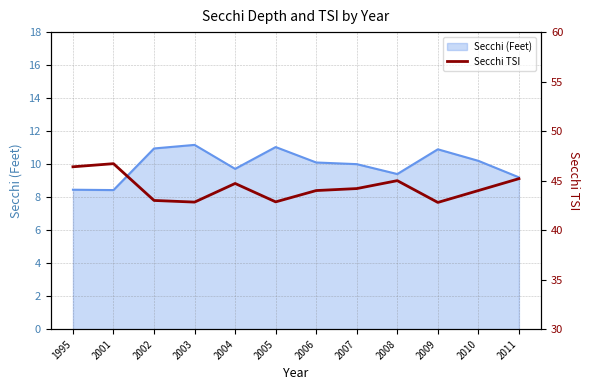

How many interior local peaks (higher than both neighbors) does the data have?

3